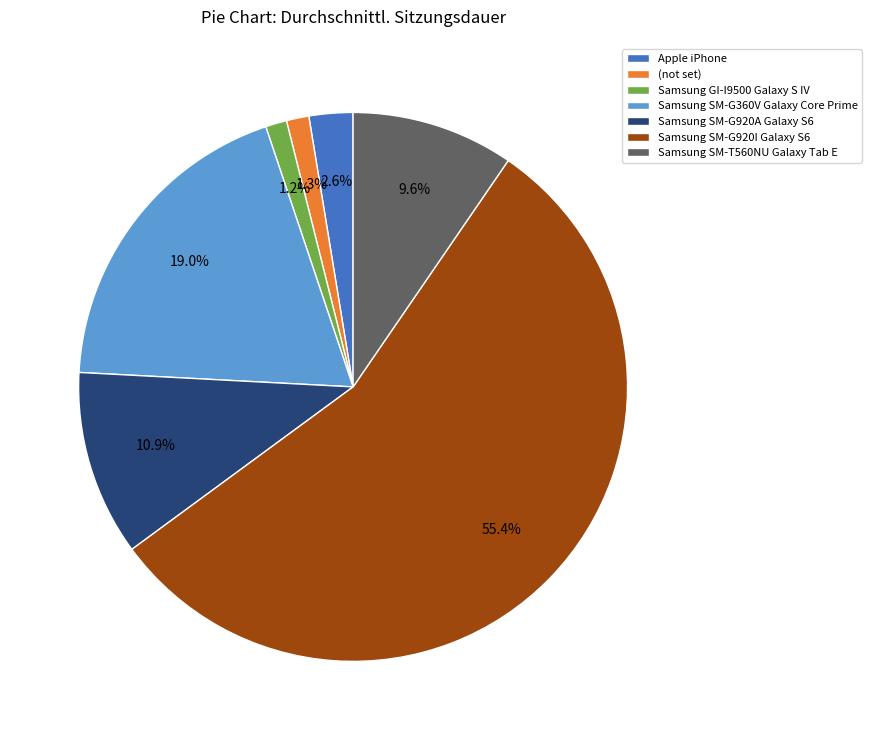

What portion of the pie excludes Samsung SM-G920I Galaxy S6?

44.6%